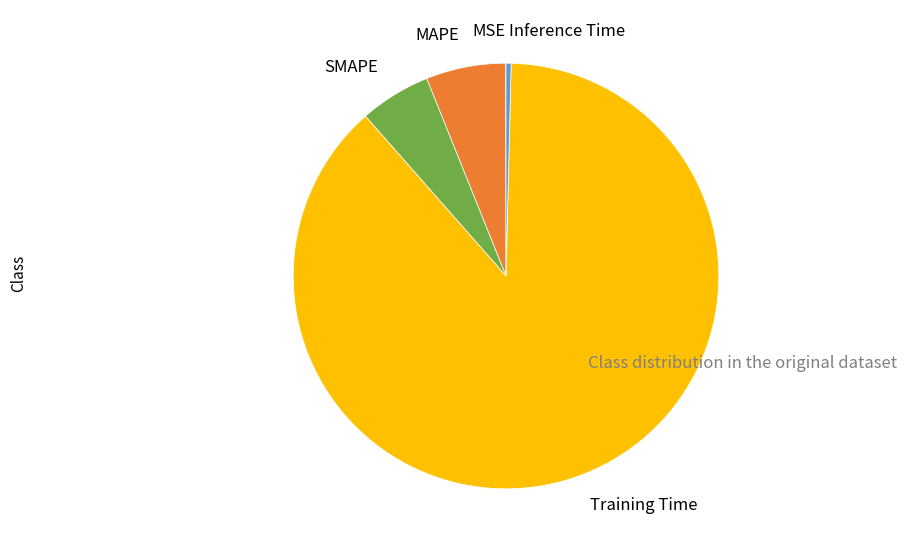

What is the largest slice in the pie chart?

Training Time